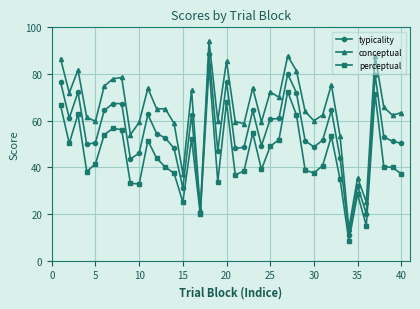

What is the greatest value displayed?

94.0